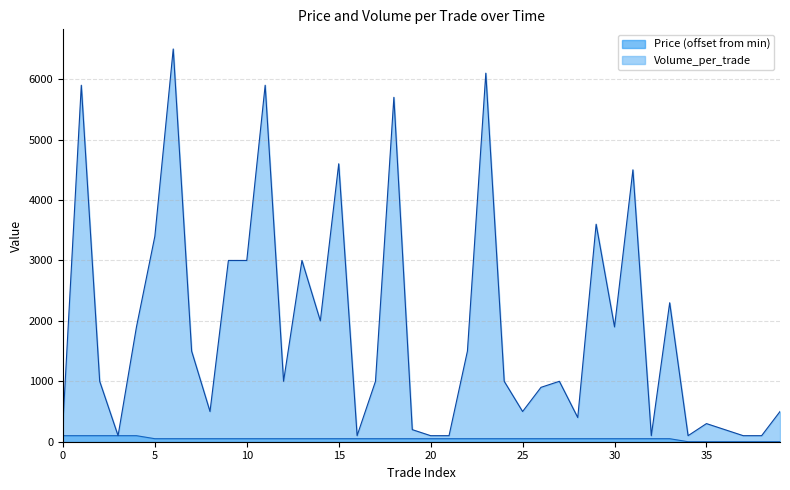

Is the value of Price at 28 greater than the value of Volume_per_trade at 19?

No